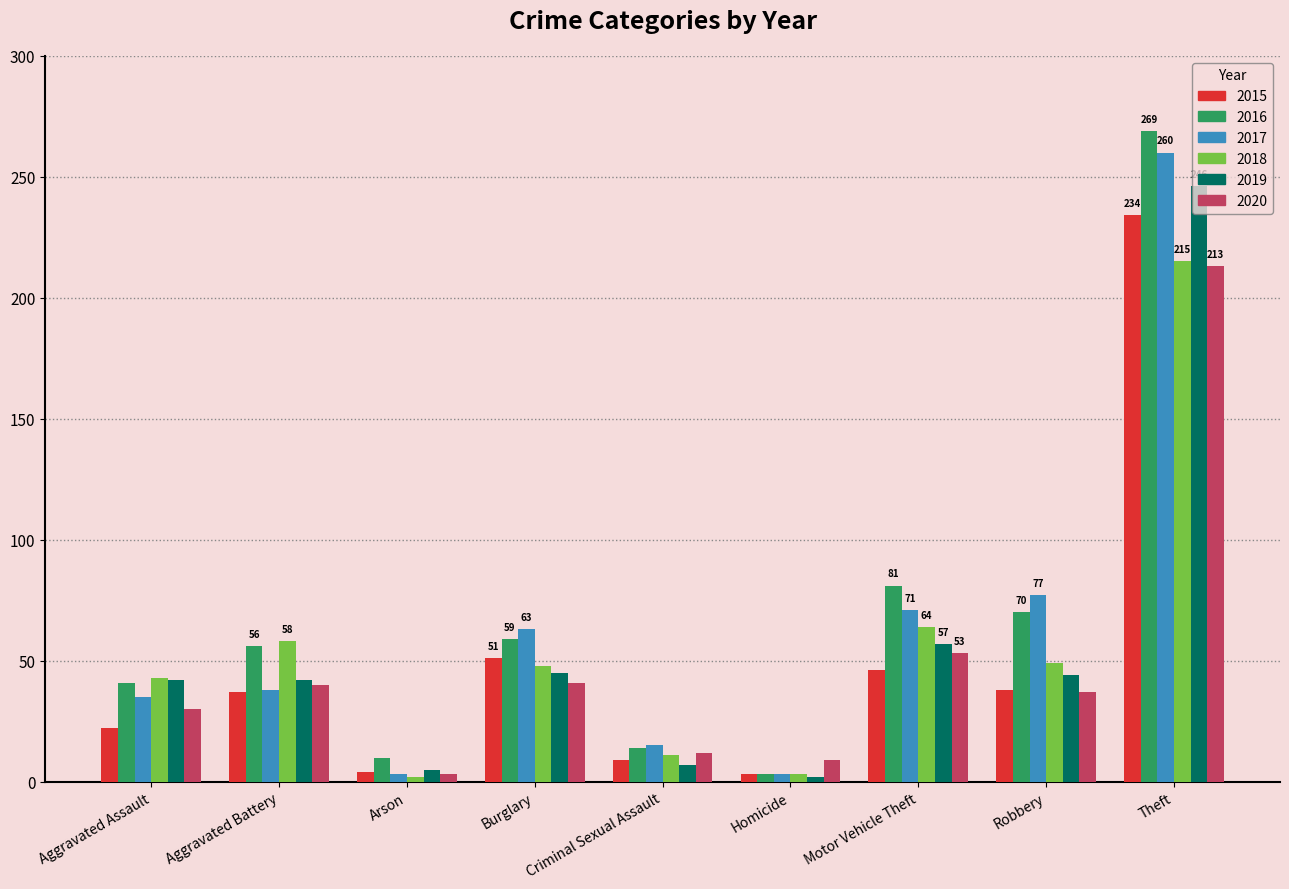

The 2018 series shows 24 at Burglary. True or false?

False